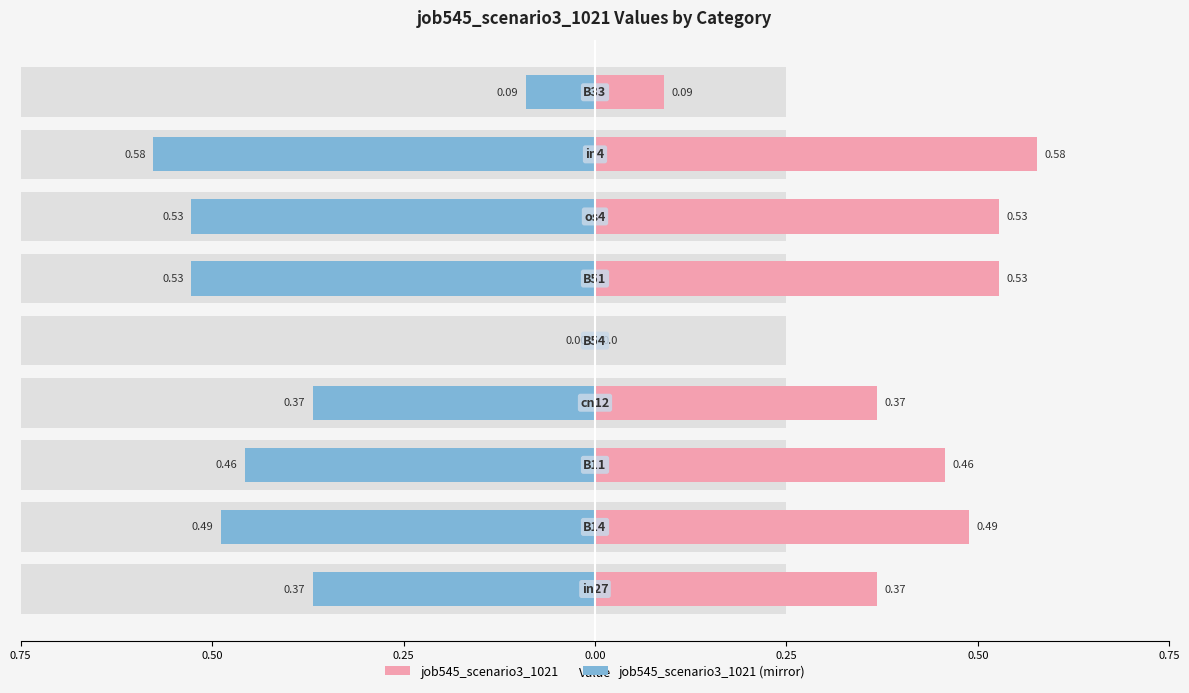

How many distinct data groups are displayed?

2